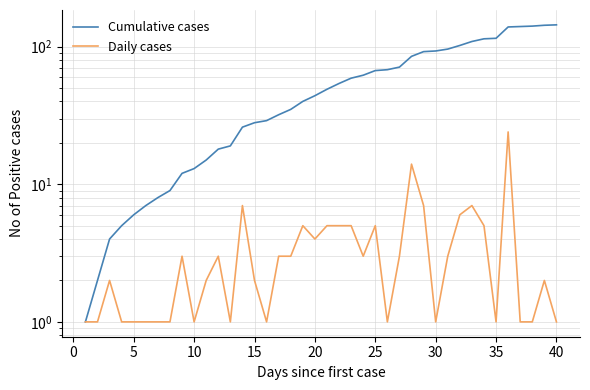

Is it true that Cumulative cases equals 208 at 35?

False